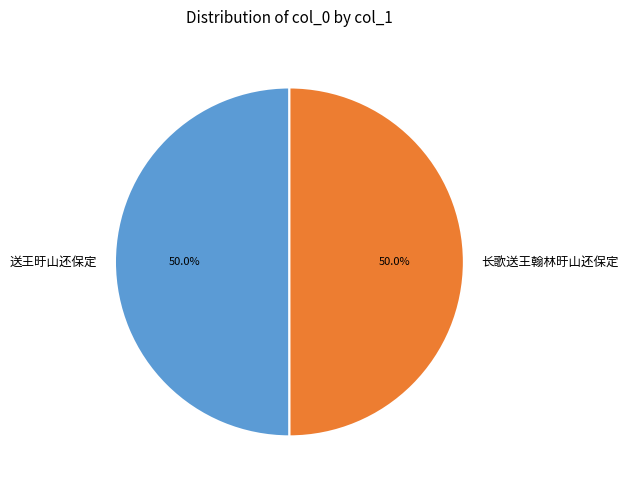

Count the number of slices in the pie.

2